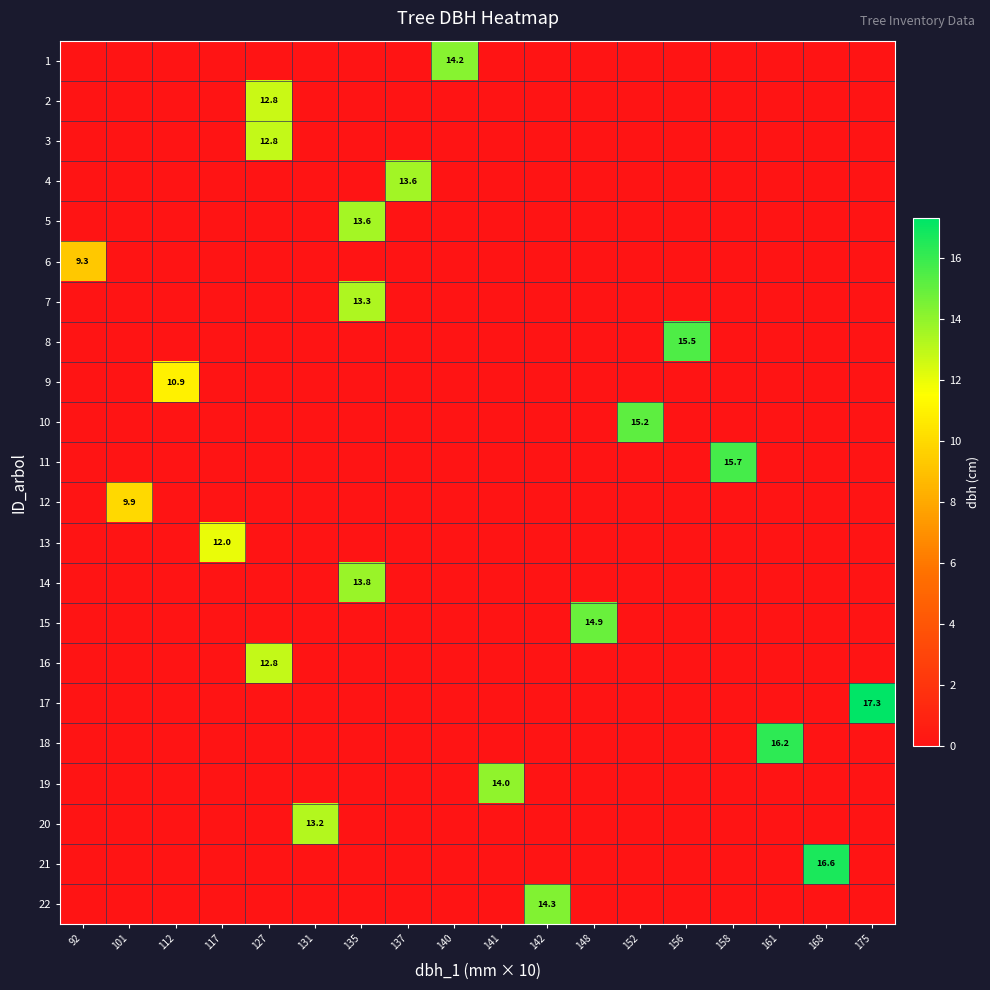

What is the average value of the 13 series?

0.7